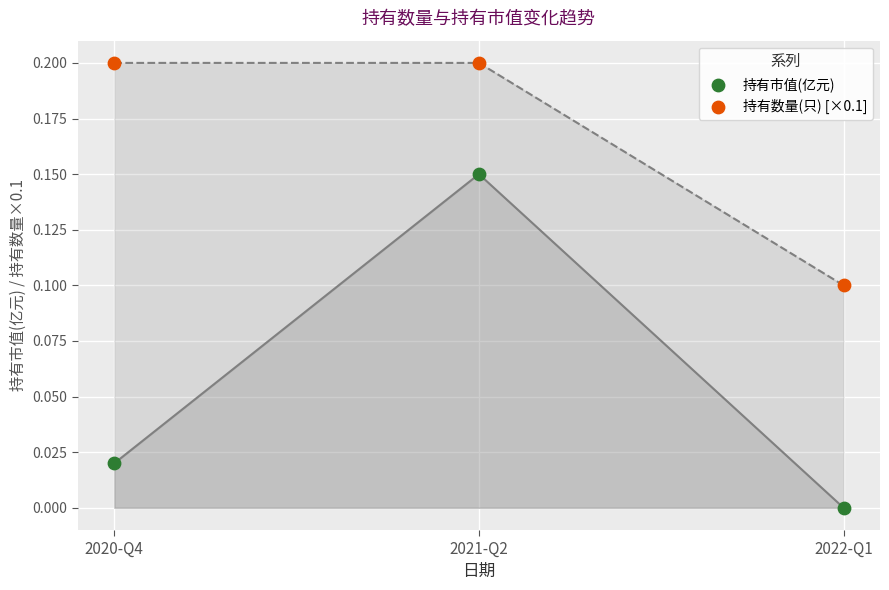

Which series contains the highest Y value?

持有数量(只) [×0.1]